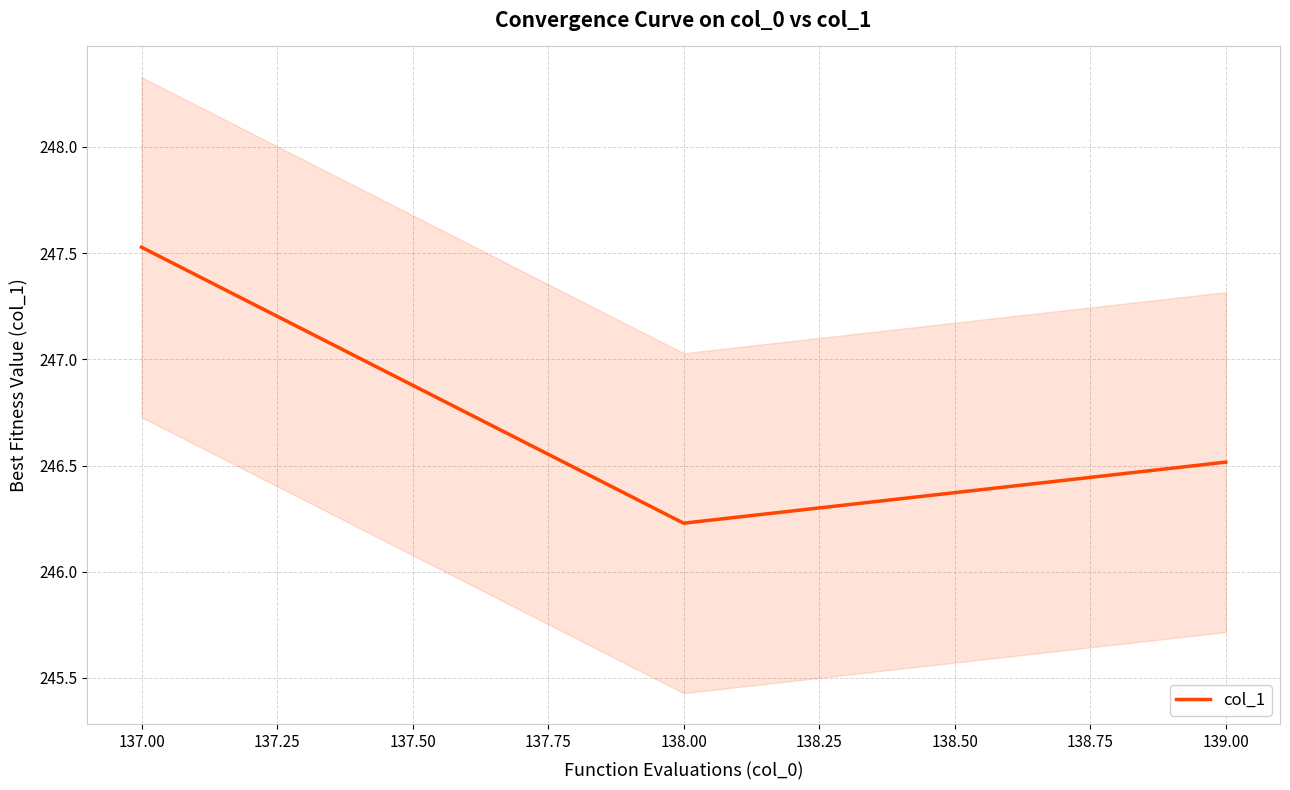

Is it true that col_1 equals 148.3 at 139.00?

False